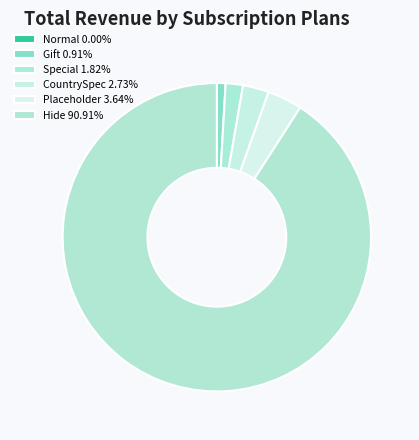

To the nearest percent, what is the combined percentage of Gift and CountrySpec?

4%